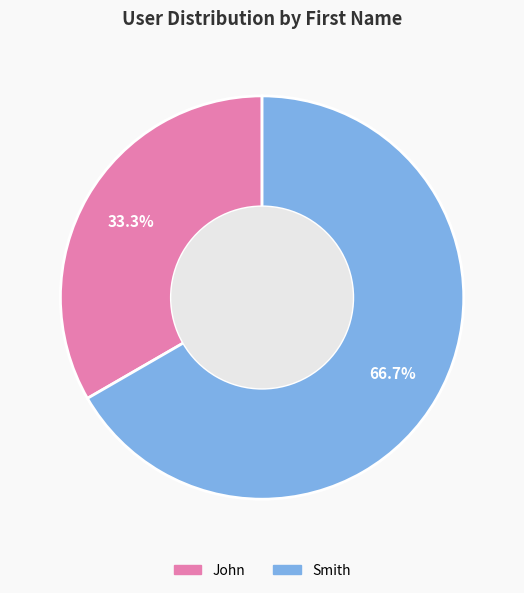

What is the total percentage of Smith and John?

100.0%